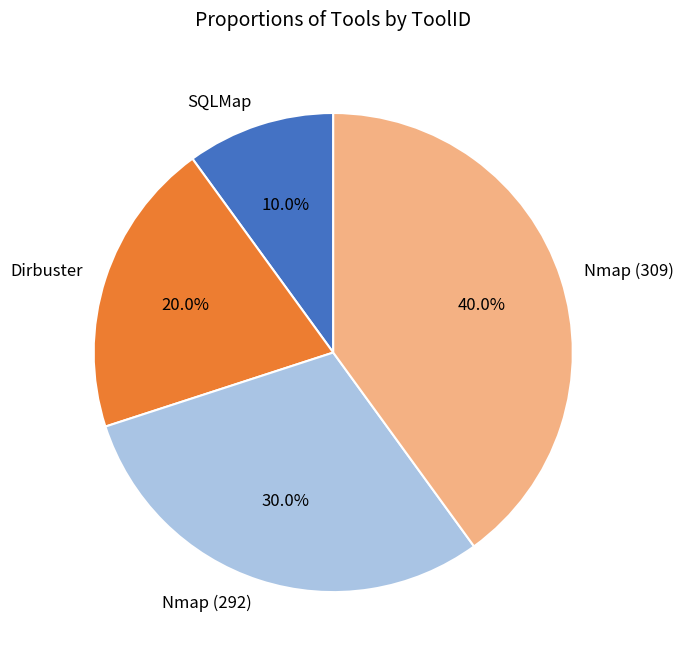

Rank the categories by value from lowest to highest.

SQLMap, Dirbuster, Nmap (292), Nmap (309)